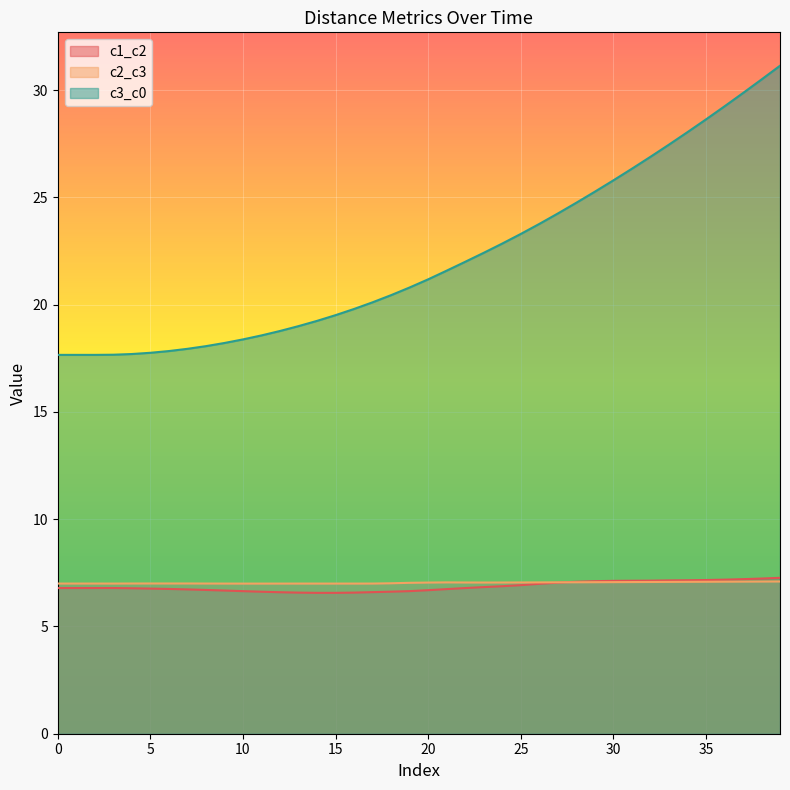

How many series are shown in this chart?

3